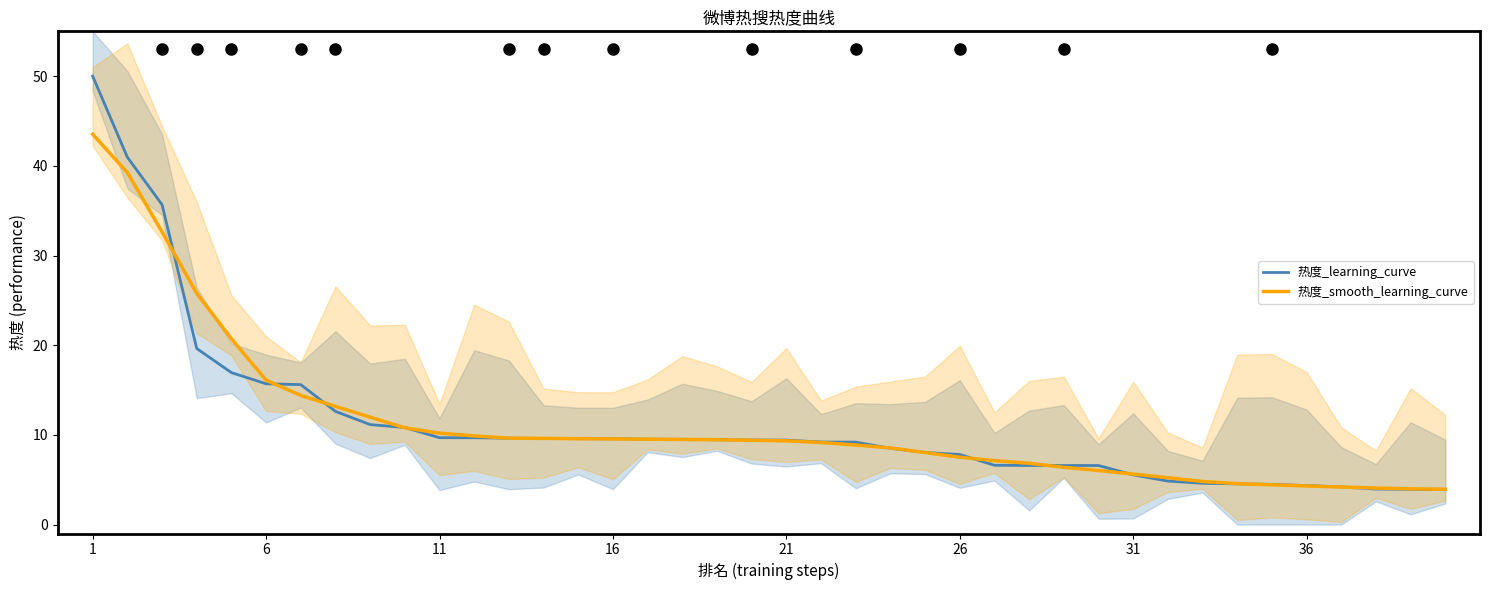

True or false: 热度_learning_curve has a value of 2.6 at 36.

False